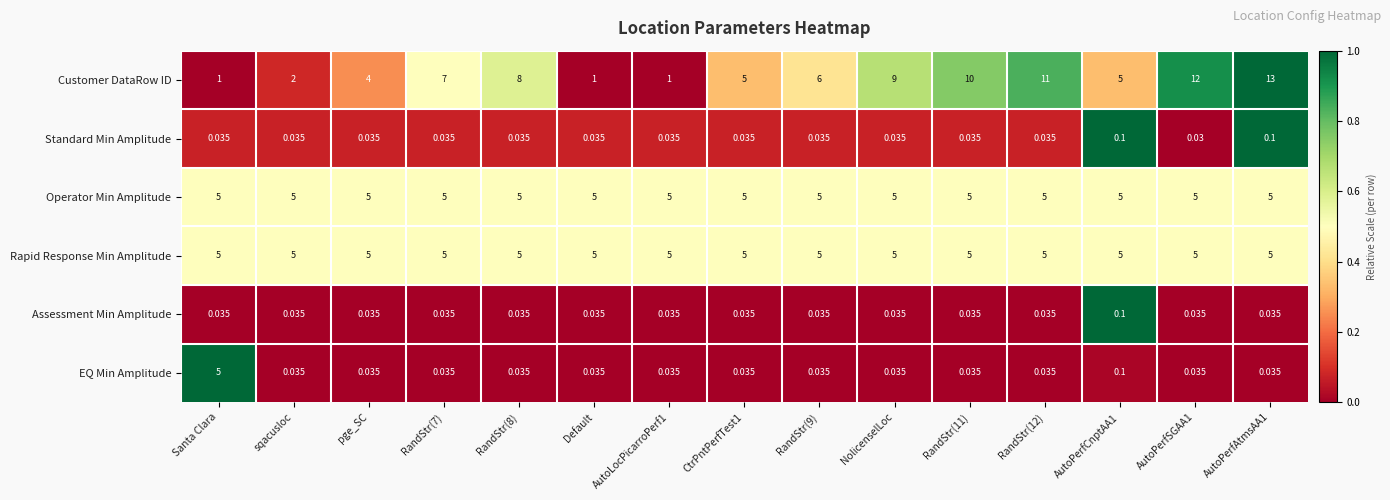

Which series has the largest total across all categories?

Customer DataRow ID